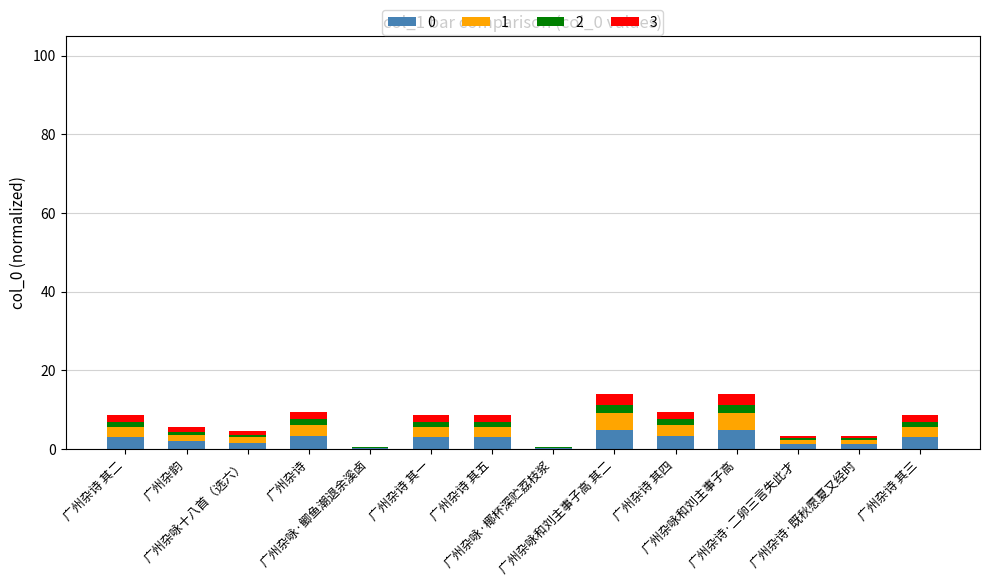

What is the highest value of the 0 series?

4.9